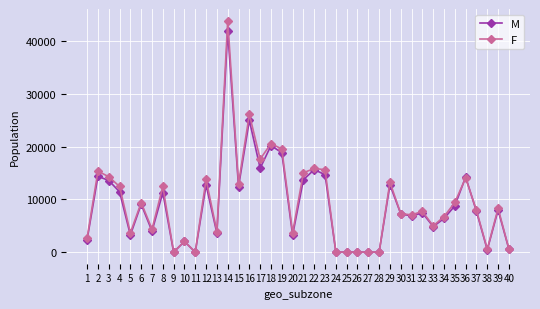

True or false: F has more than 2 points higher than both neighbors.

True